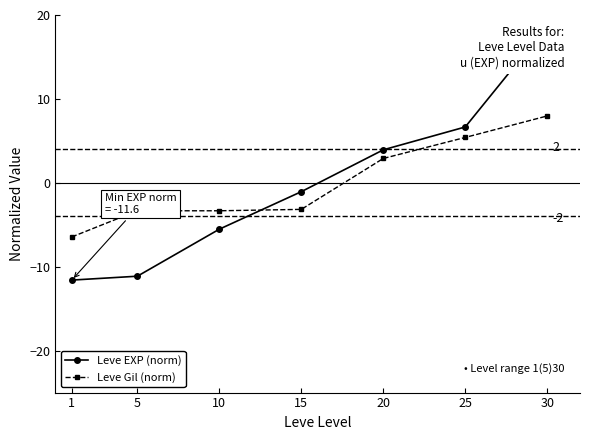

Which series has the widest spread of values?

Leve EXP (norm)